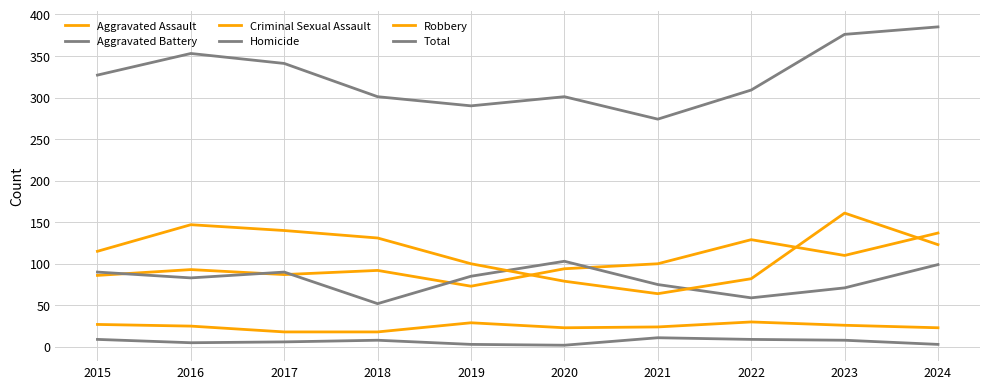

What is the average value of the Aggravated Battery series?

81